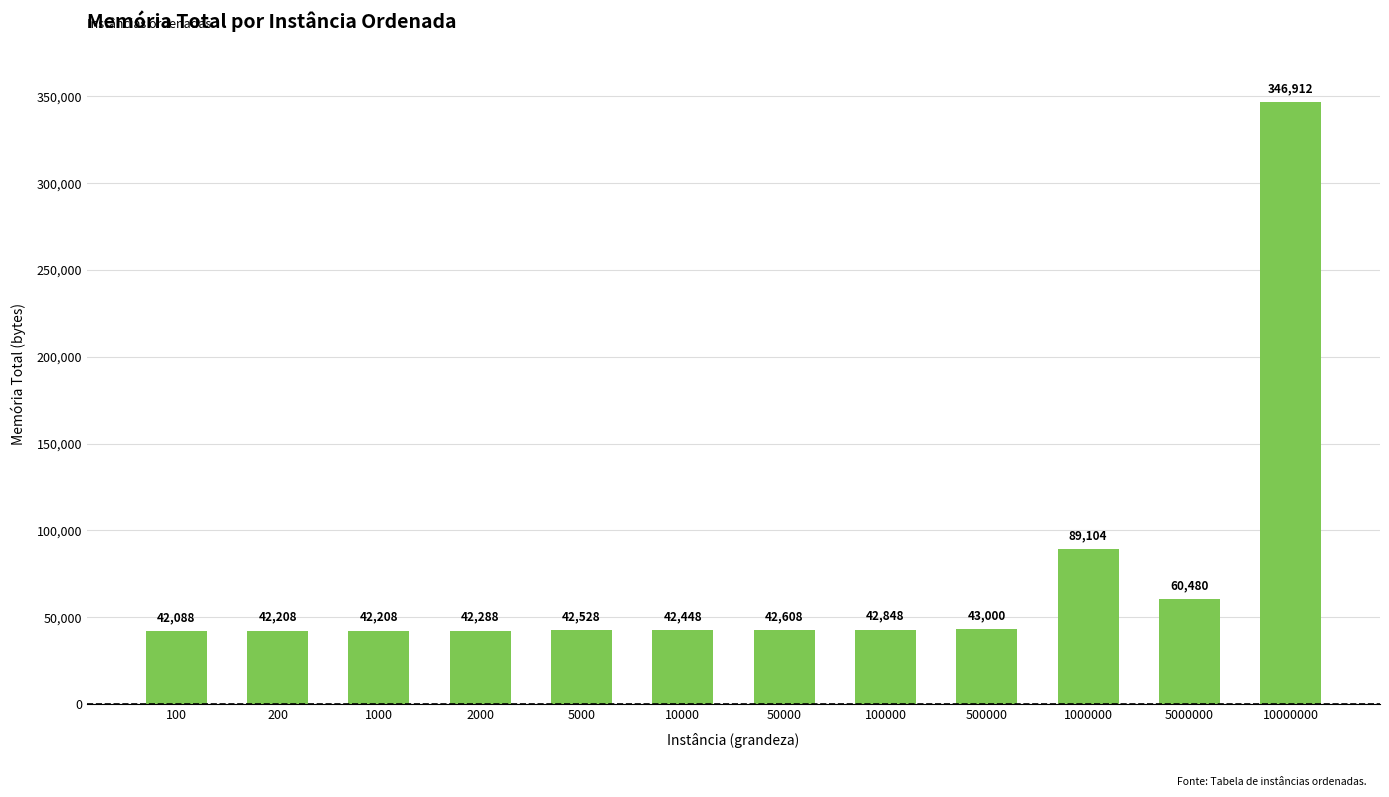

True or false: the data shows 346912 at 10000000.

True